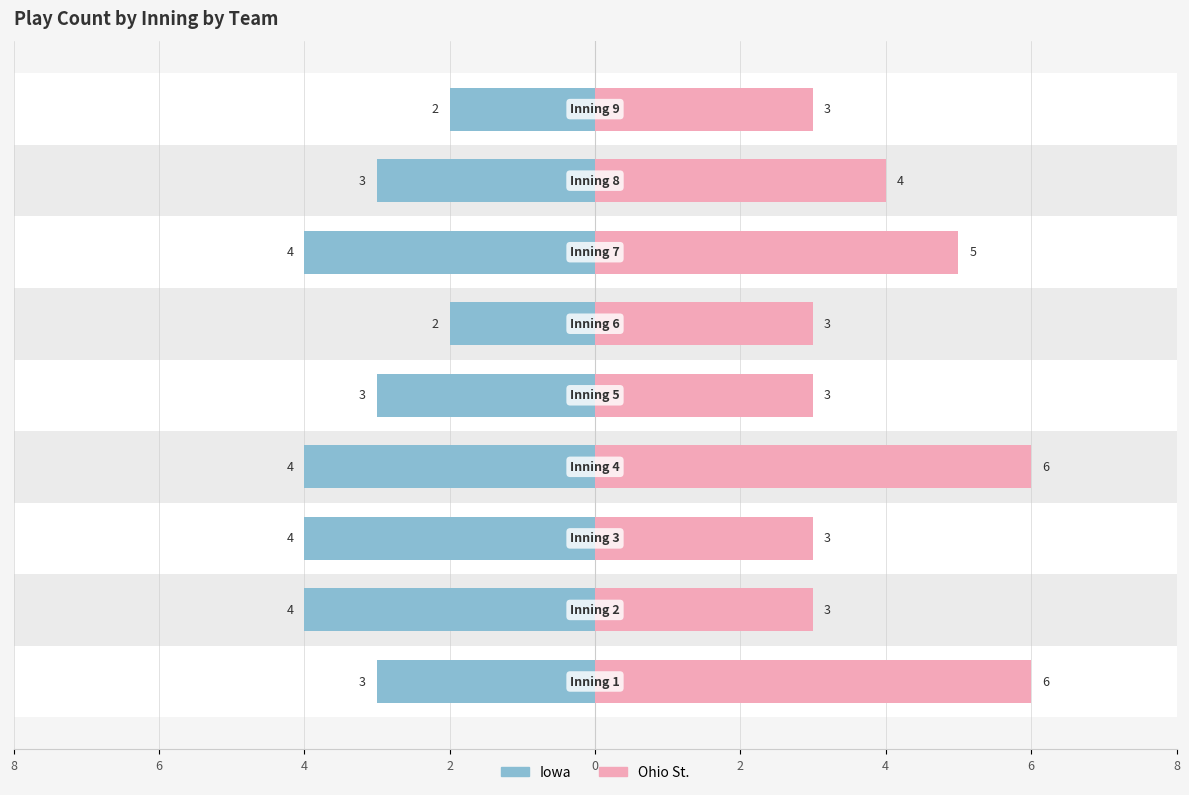

Which has a higher value, 2 or 2?

2